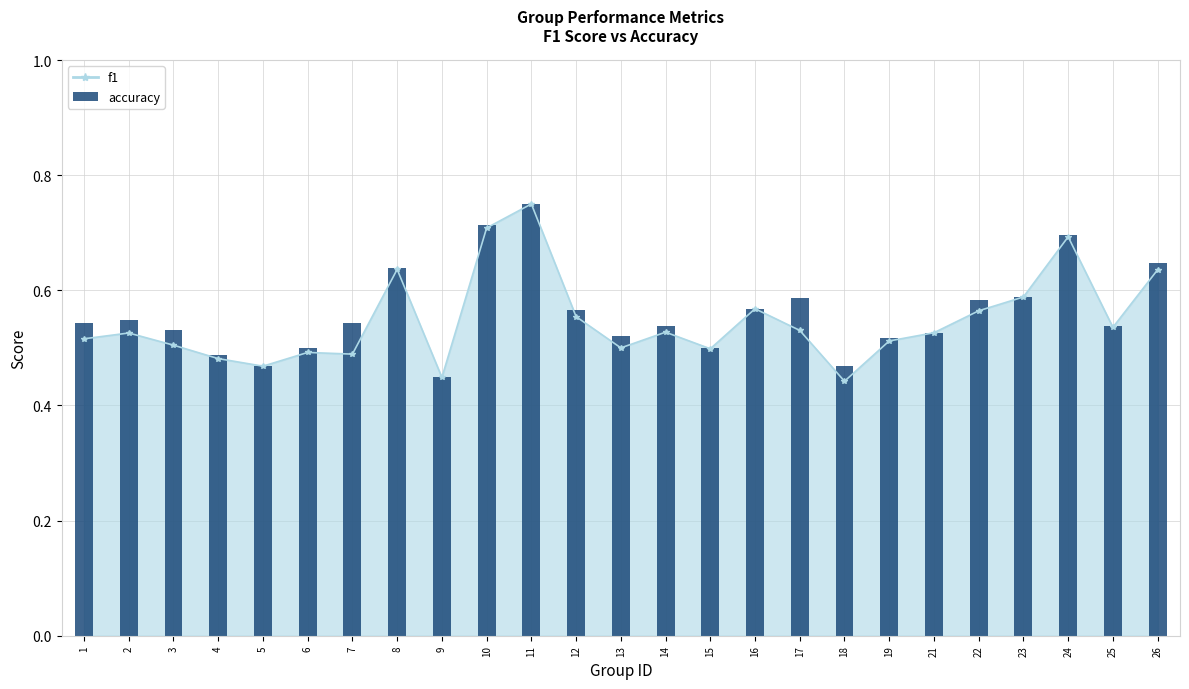

What value does the data have at 15?

0.5